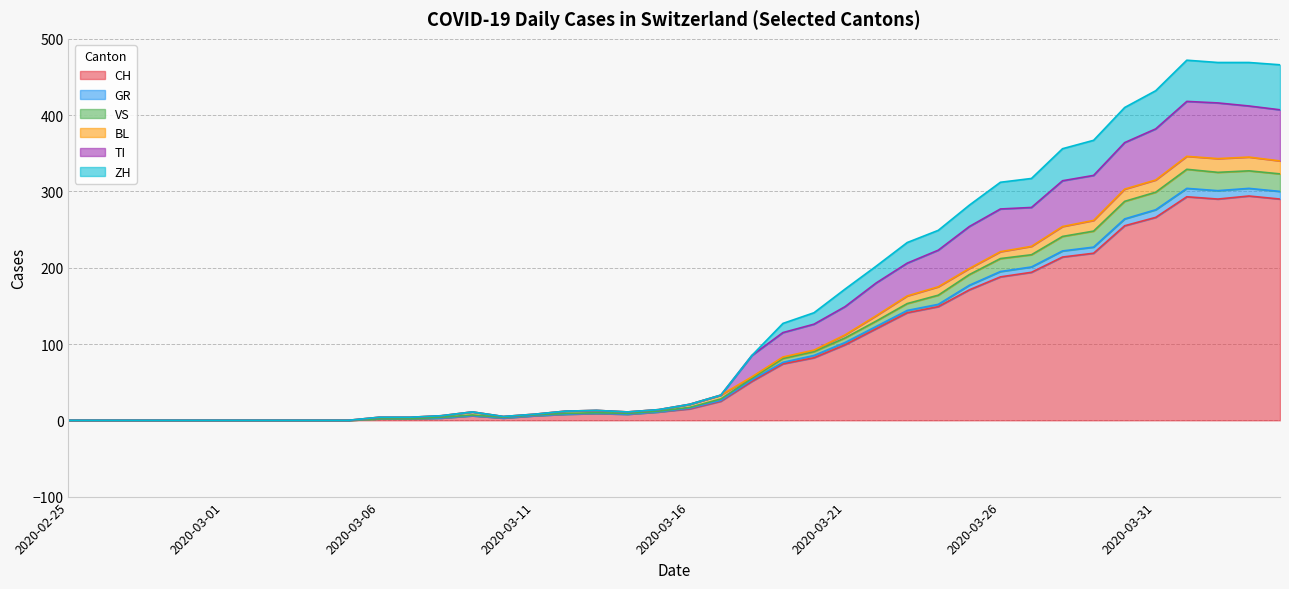

Does the chart have visible grid lines?

Yes